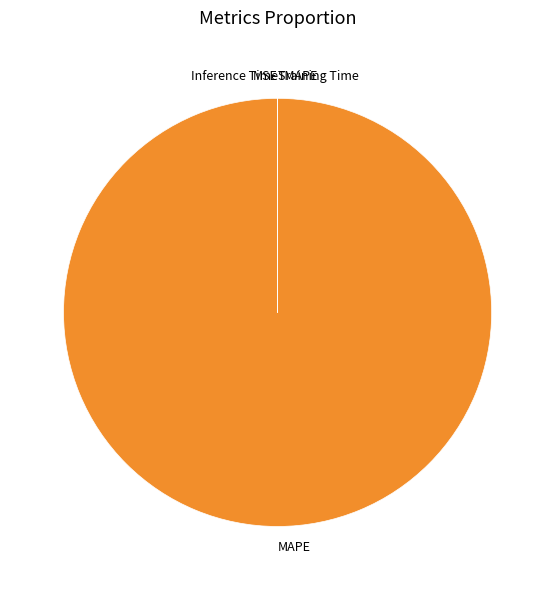

Which category has the biggest portion of the pie?

MAPE